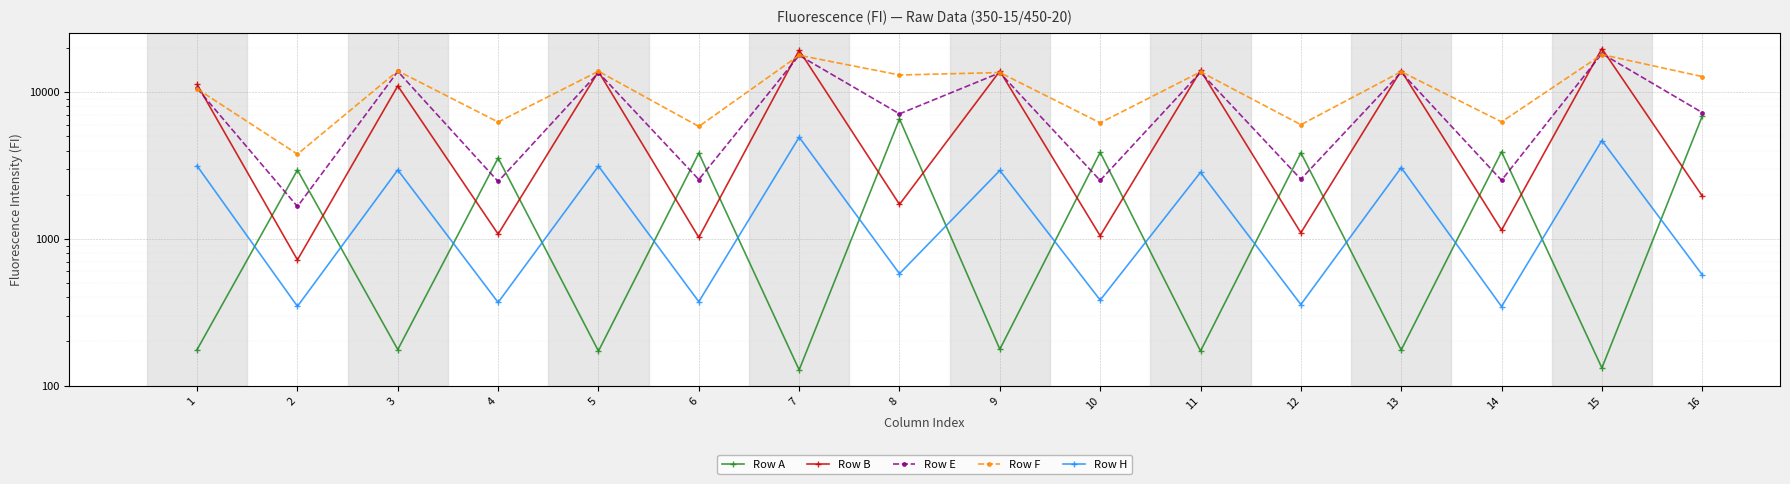

True or false: Row H and Row F intersect in this chart.

False